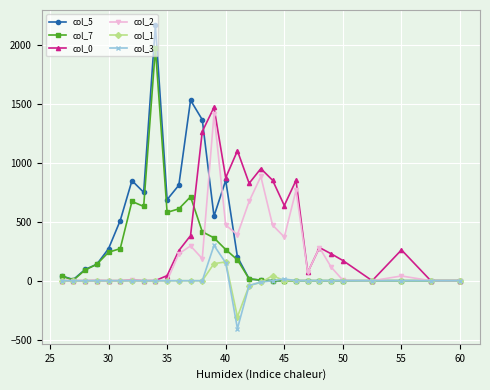

What is the smallest value displayed?

-406